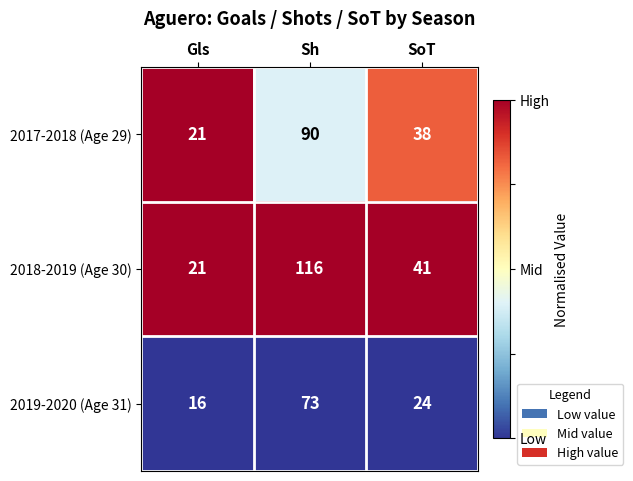

Which series has the widest spread of values?

2018-2019 (Age 30)